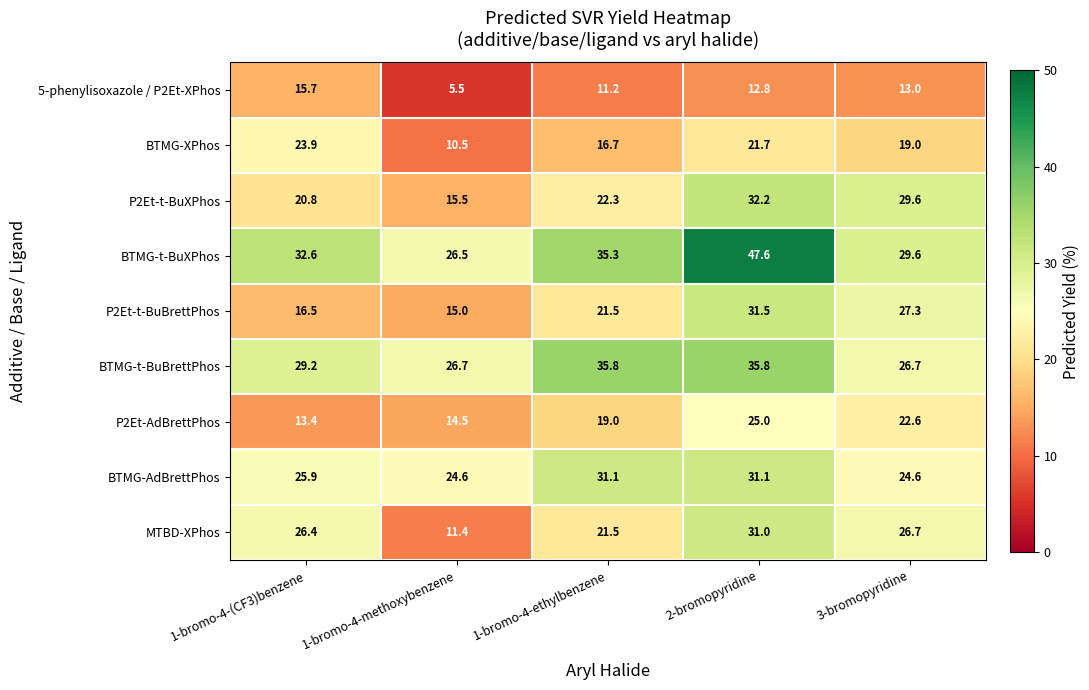

Between 1-bromo-4-(CF3)benzene and 3-bromopyridine, which series saw the biggest shift?

P2Et-t-BuBrettPhos